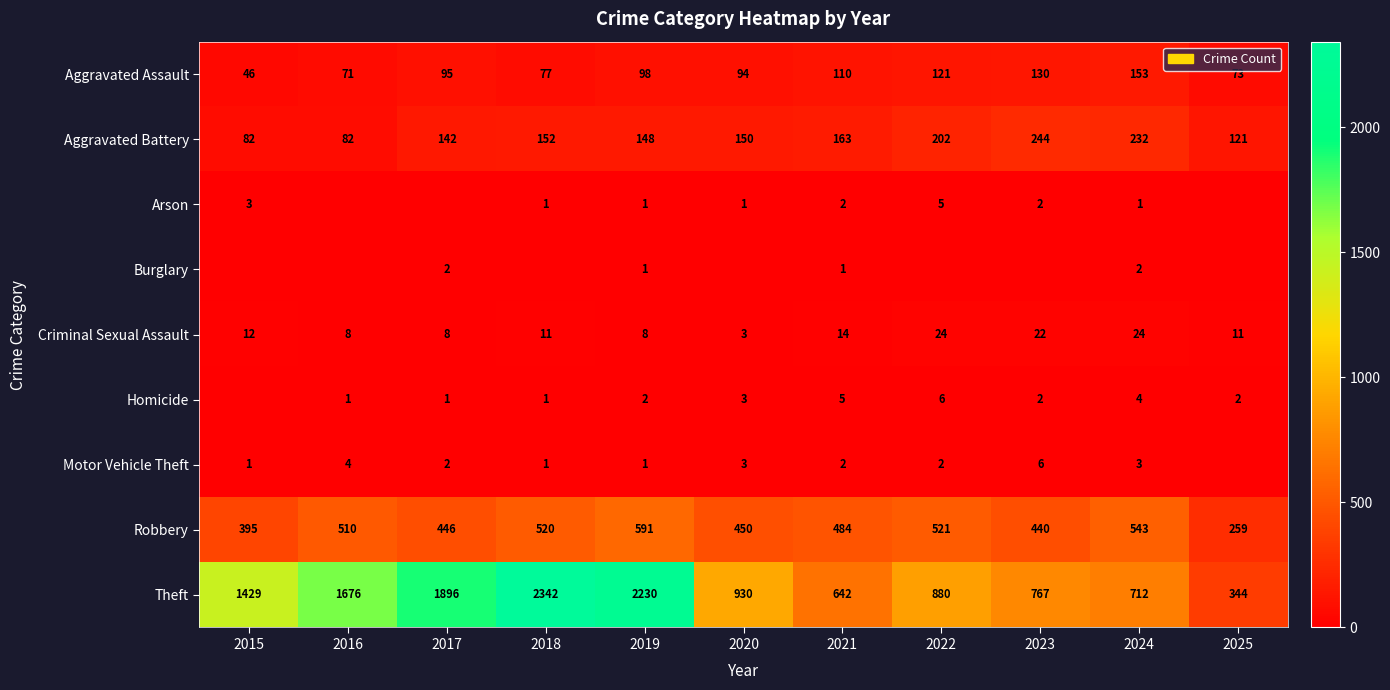

What is the sum of the Robbery values at 2018 and 2024?

1063